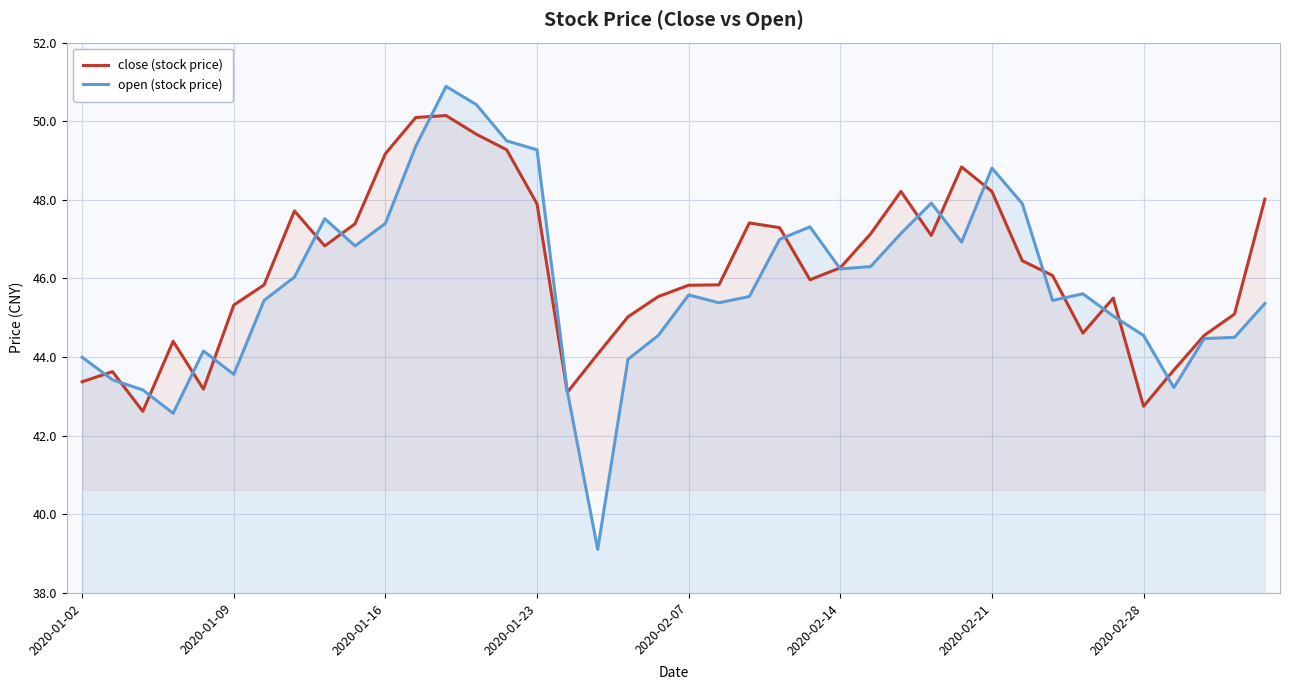

True or false: close (stock price) and open (stock price) intersect in this chart.

True